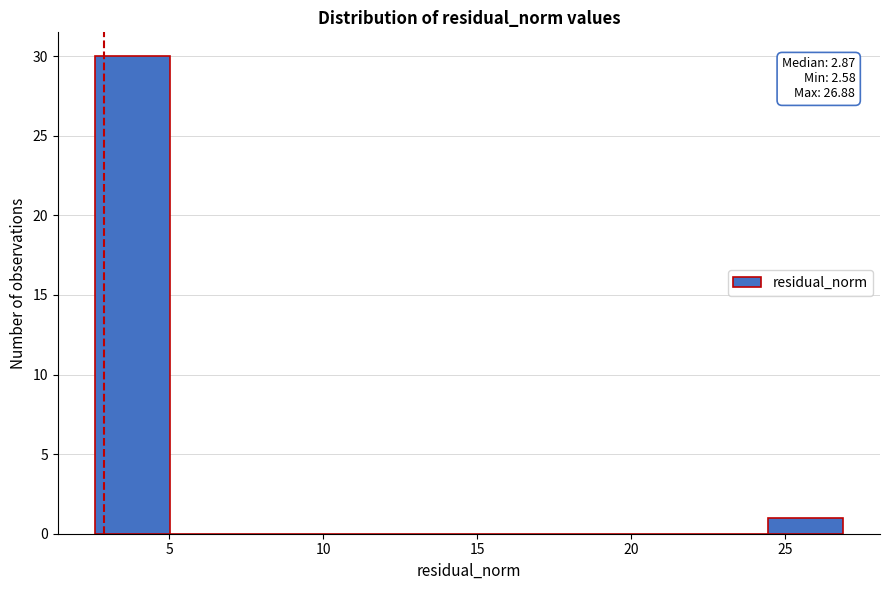

Which range on the x-axis has the tallest bar?

2.5 to 5.0